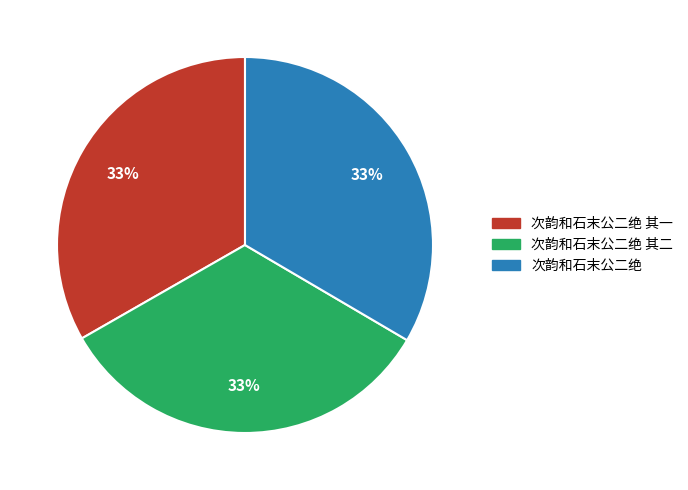

Does 次韵和石末公二绝 account for over 50% of the chart?

No